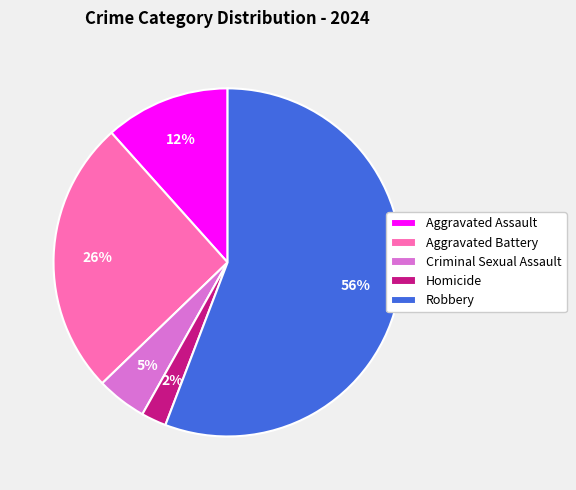

How many segments does this pie chart have?

5